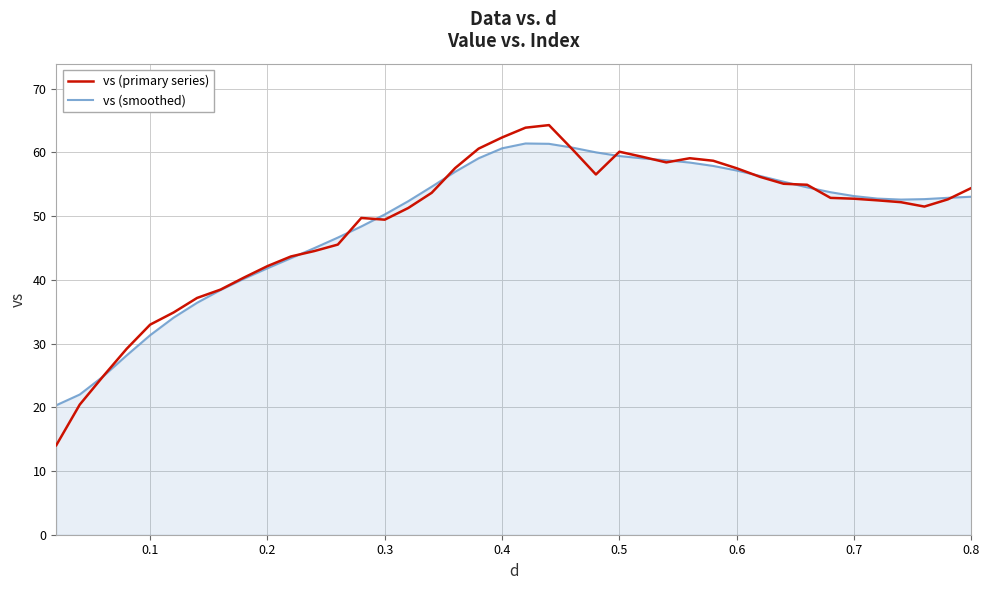

What is the smallest value displayed?

14.0